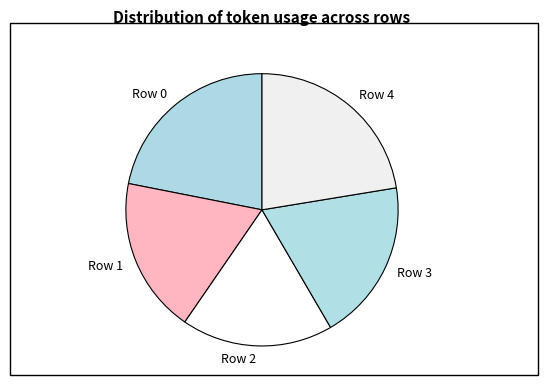

Is there any slice that represents more than half of the pie?

No